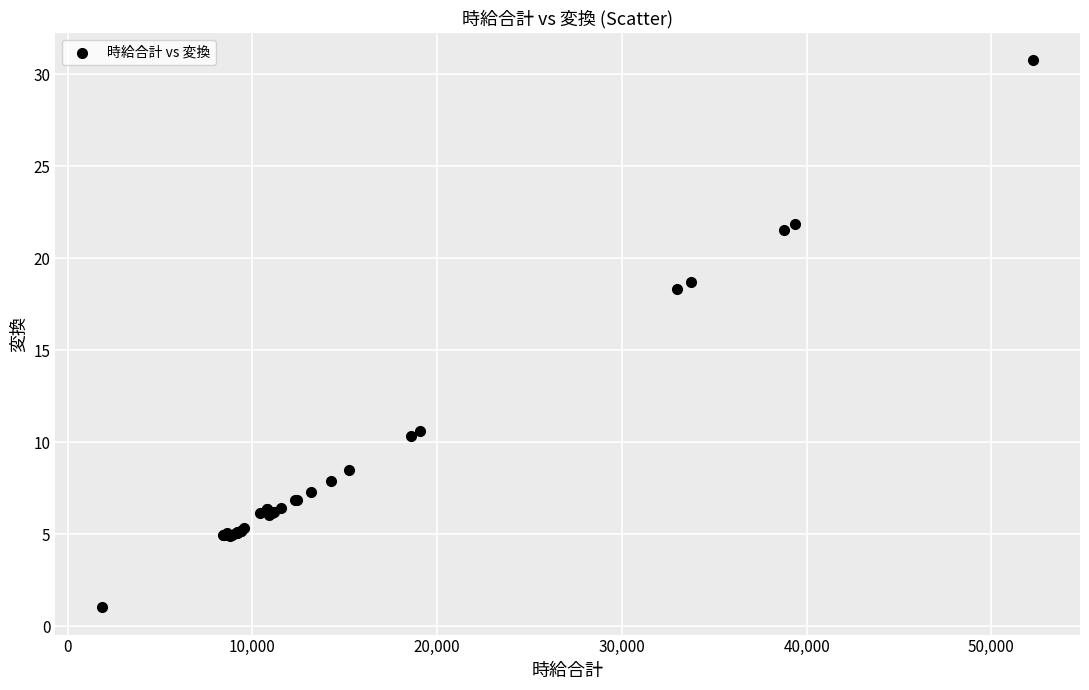

What Y value in the scatter plot is closest to 15?

18.3